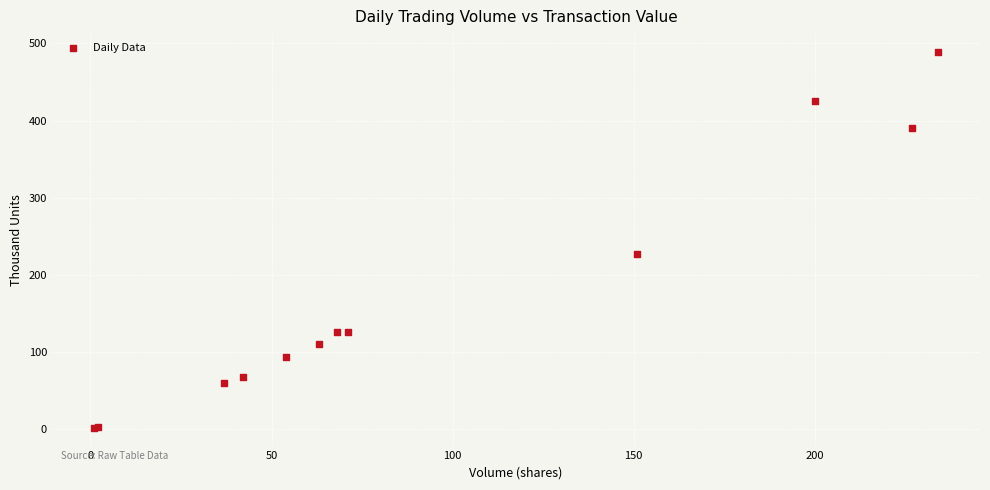

What Y value in the scatter plot is closest to 245?

227.4